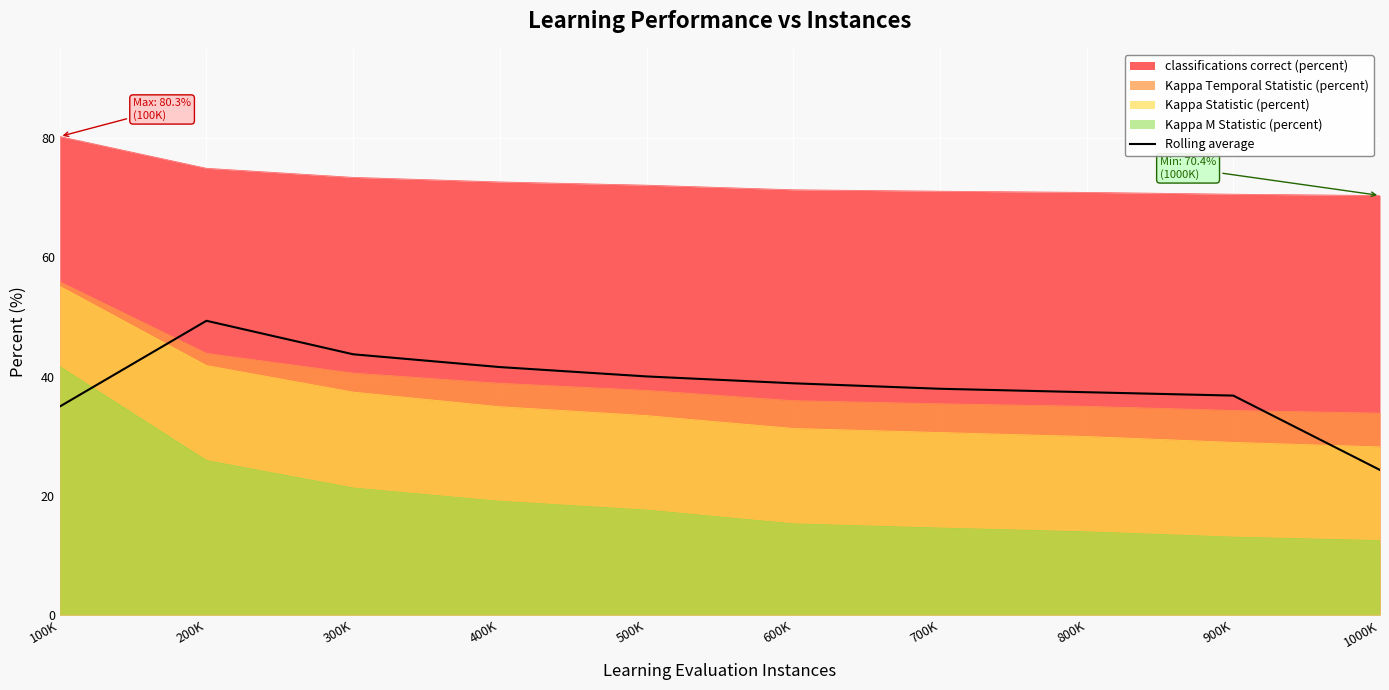

What is the spread (max minus min) of values at 800K?

57.0